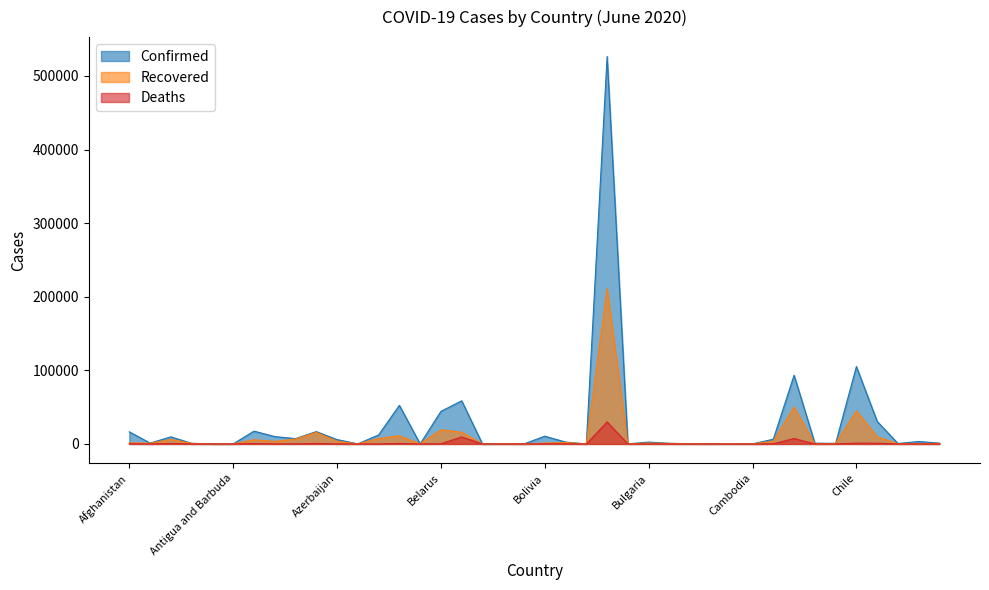

What is the value of the Confirmed point at the 6th from the left?

26